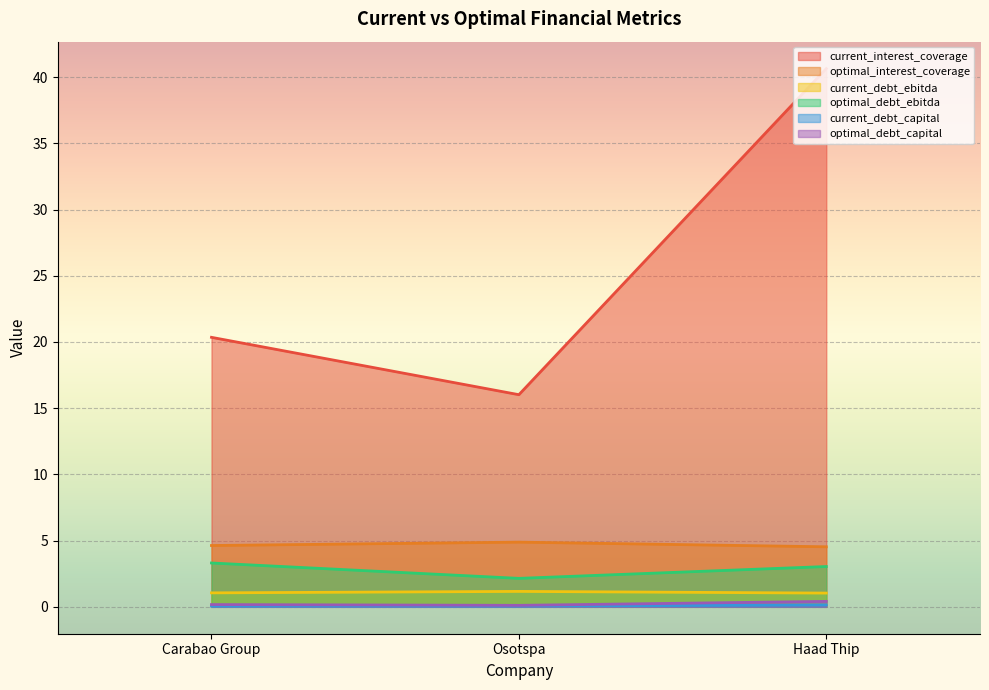

What is the spread (max minus min) of values at Haad Thip?

40.5